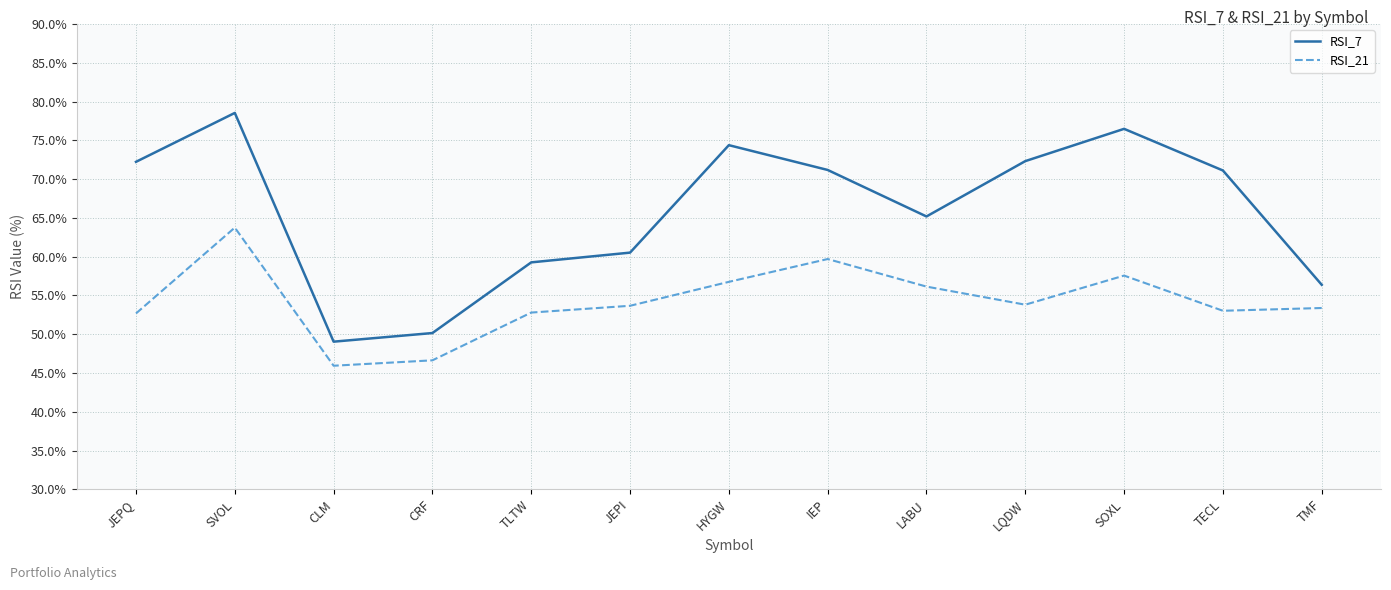

True or false: RSI_21 has more than 1 interior local peaks.

True